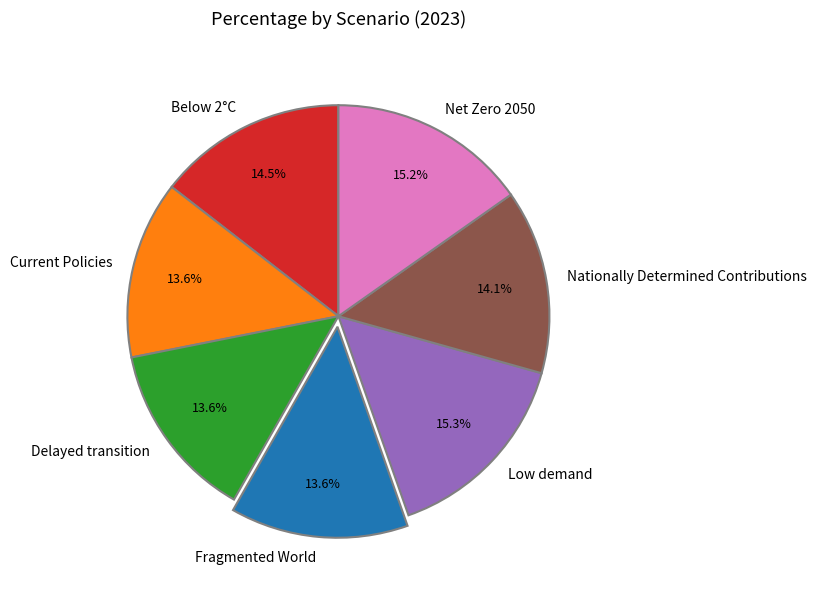

What percentage is the Fragmented World slice, to the nearest percent?

14%